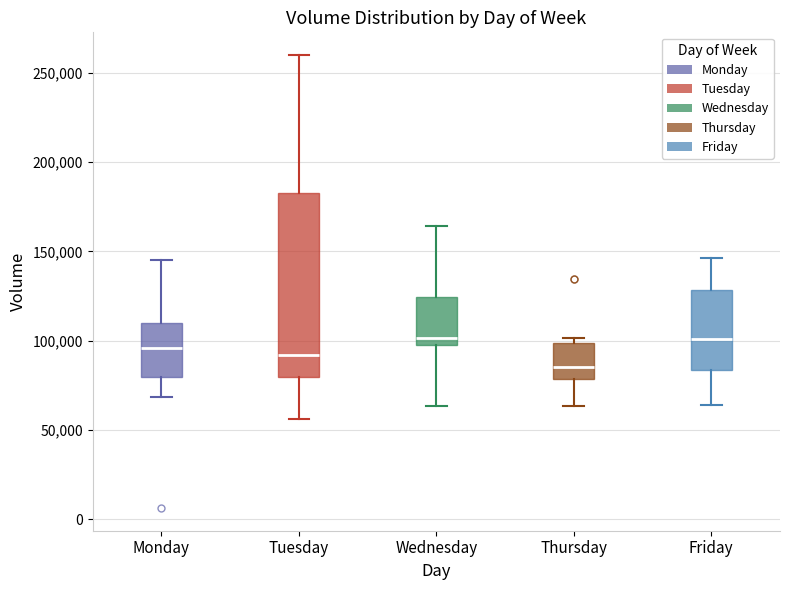

Comparing the boxes themselves (not the whiskers), which one is the tallest?

Tuesday